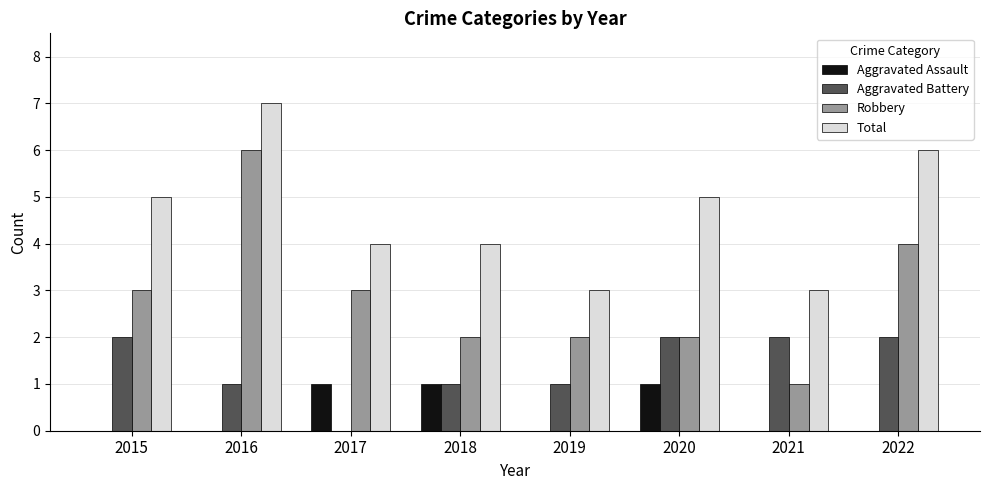

At which label does Robbery reach its peak?

2016